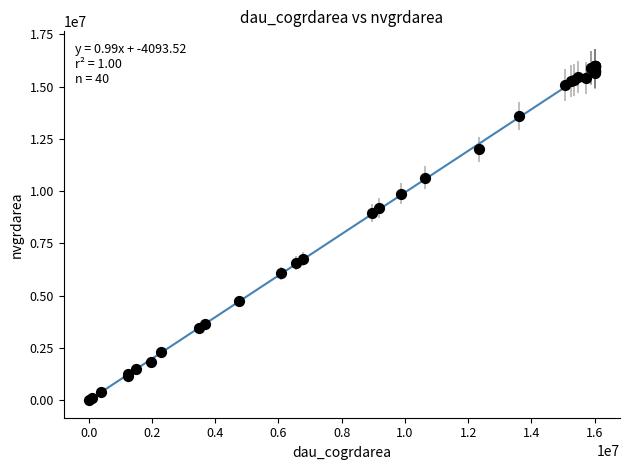

What Y value in the scatter plot is closest to 8004600?

8958600